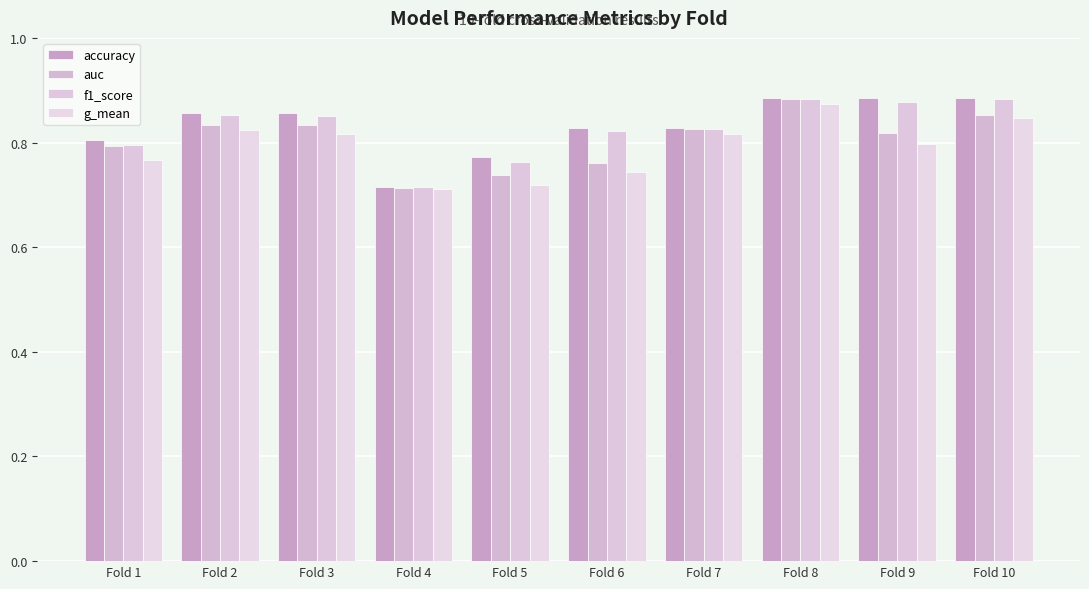

What is the sum of all g_mean values?

7.9